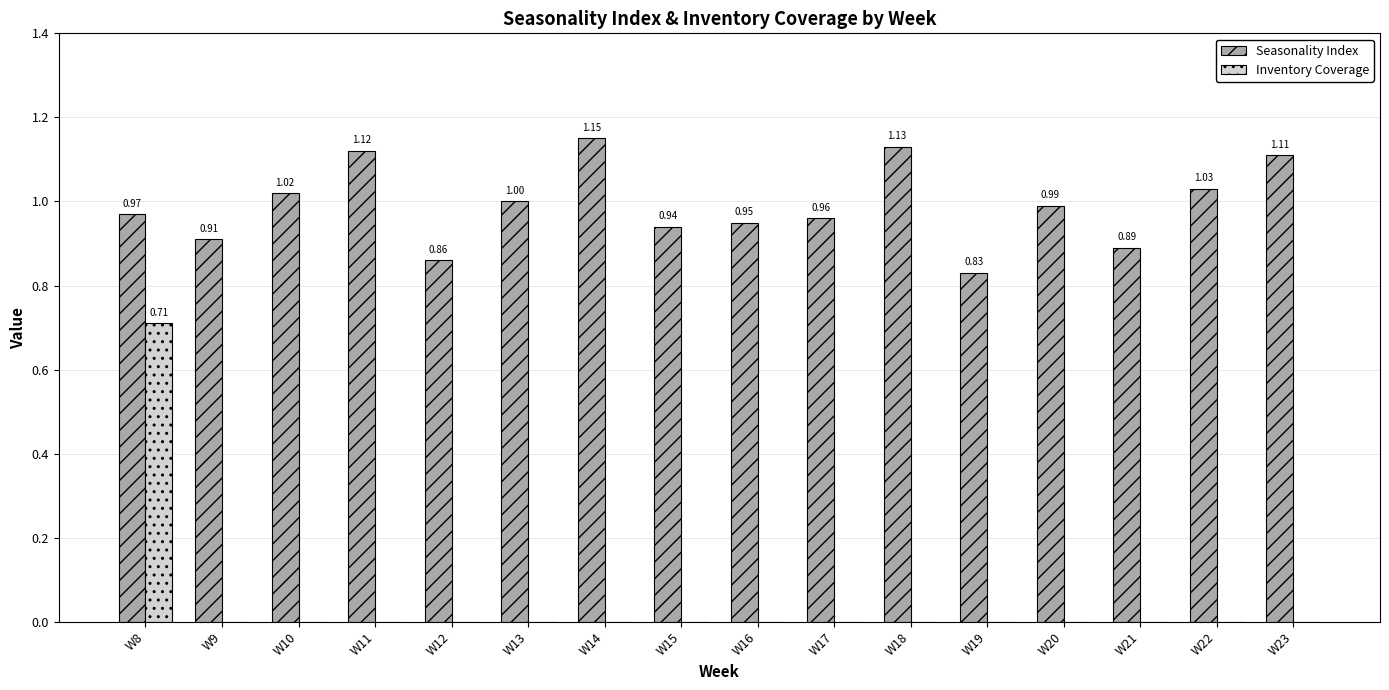

At which category is the sum across all series the highest?

W8